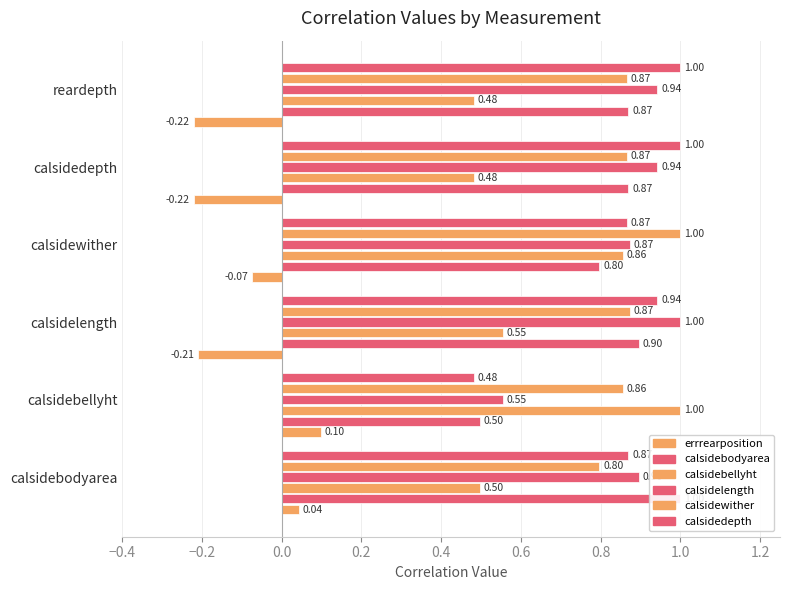

What is the difference between the maximum and minimum values in the calsidebellyht series?

0.5